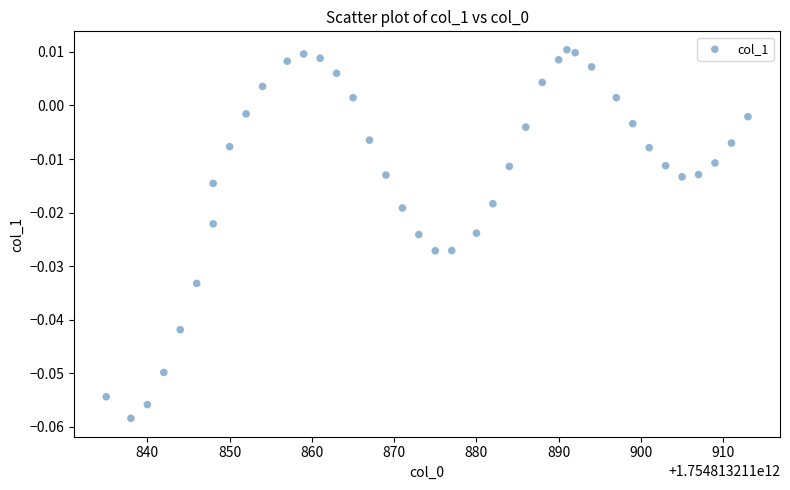

What is the range of X values (max minus min)?

78.0